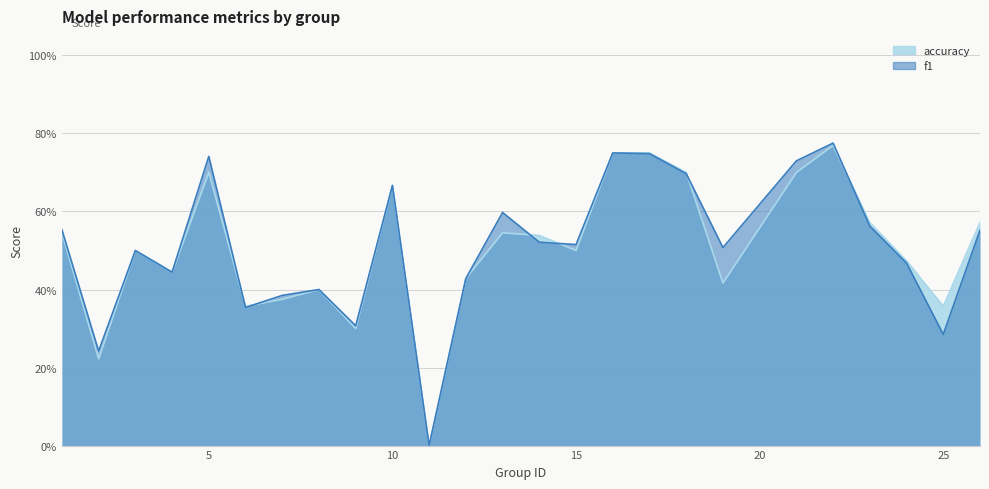

How many accuracy values are between 0 and 1?

25